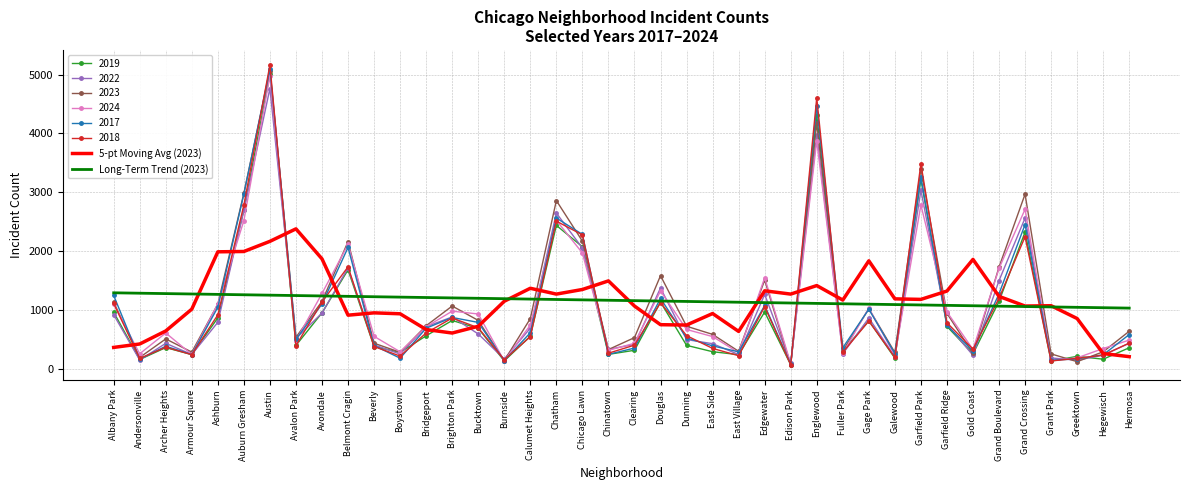

Is the value of Long-Term Trend (2023) at Garfield Park greater than the value of 2023 at Gold Coast?

Yes